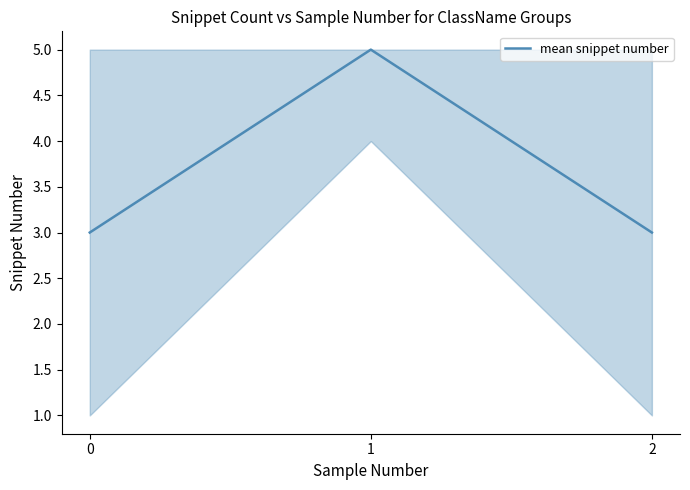

Approximately how many times larger is the value at 0 compared to 1?

0.6